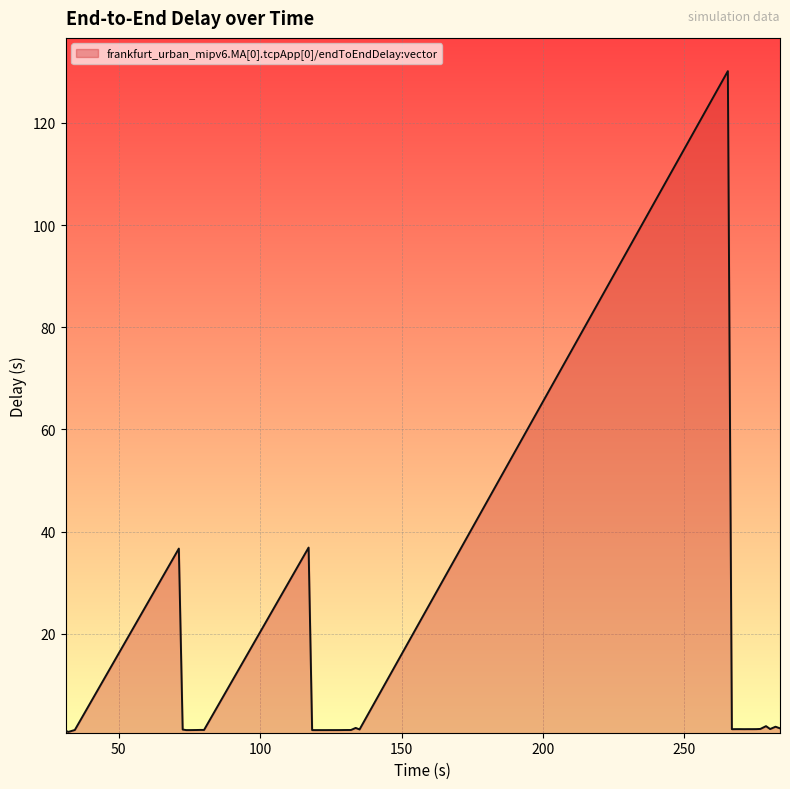

What is the difference between the maximum and minimum values?

129.4